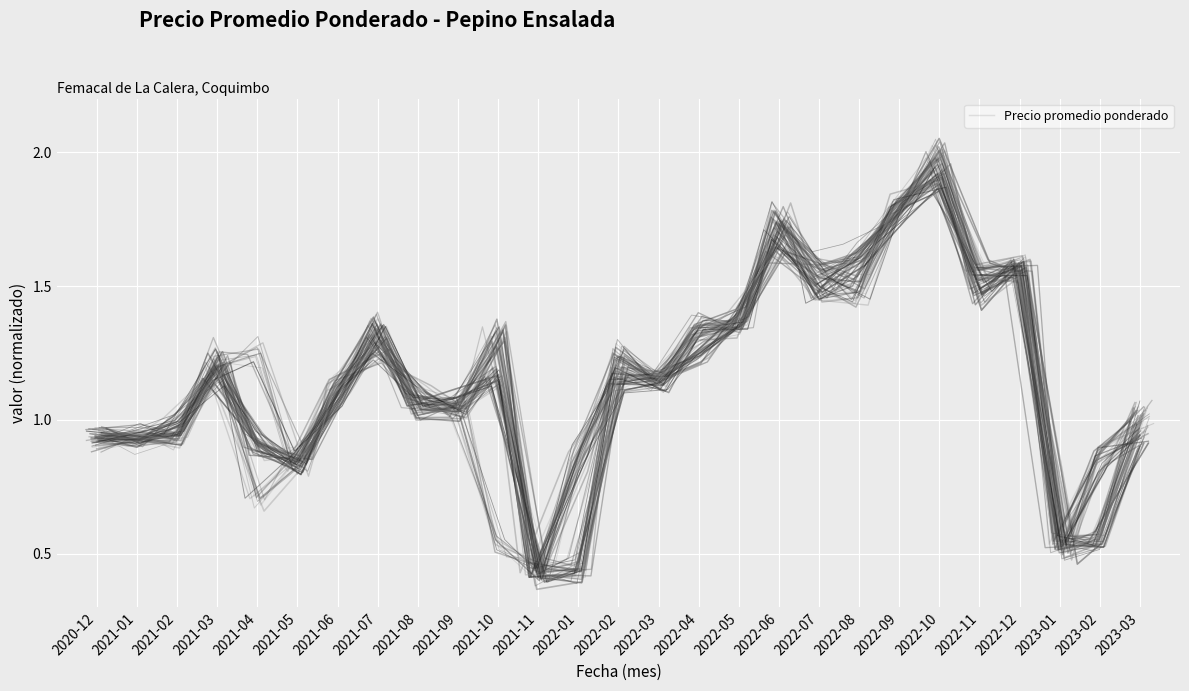

At which category does the data reach its first local valley?

2021-02